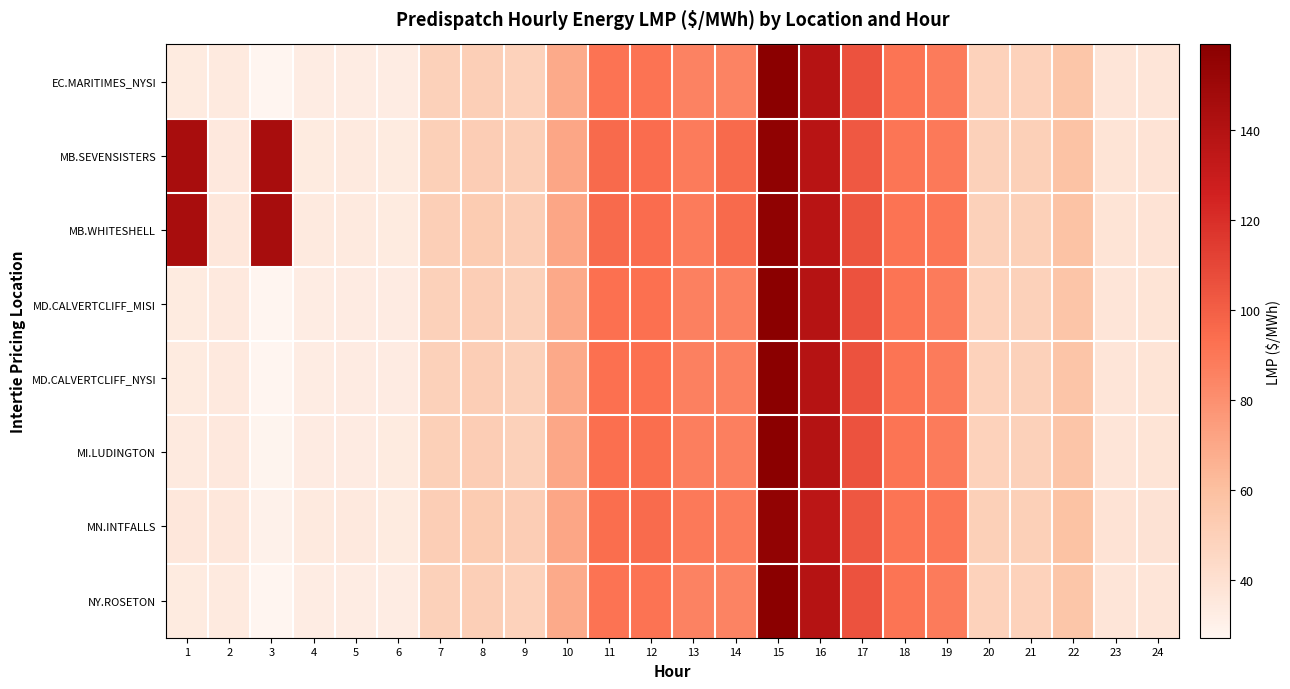

Which category has the lowest value across all series?

3